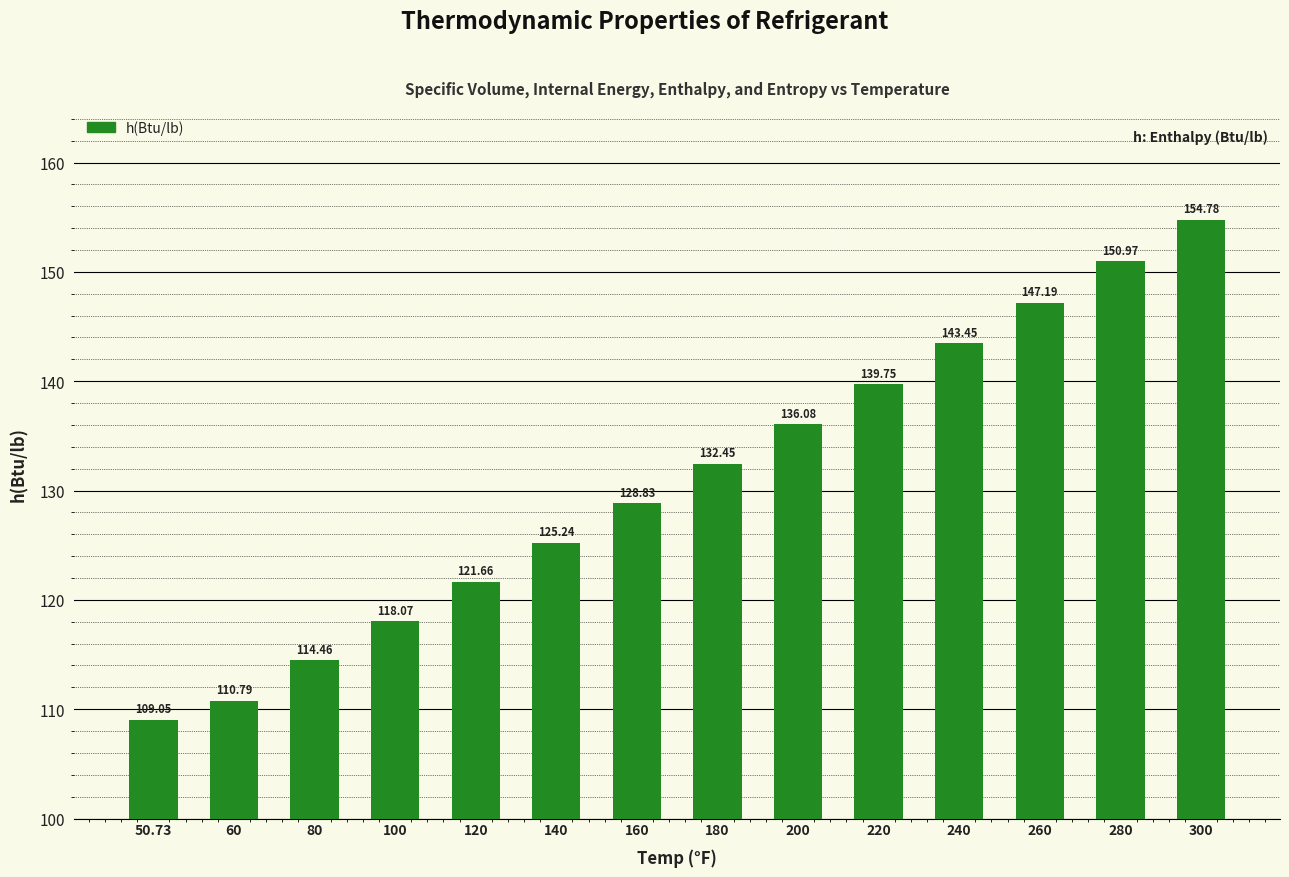

Rank the categories by value from highest to lowest.

300, 280, 260, 240, 220, 200, 180, 160, 140, 120, 100, 80, 60, 50.73